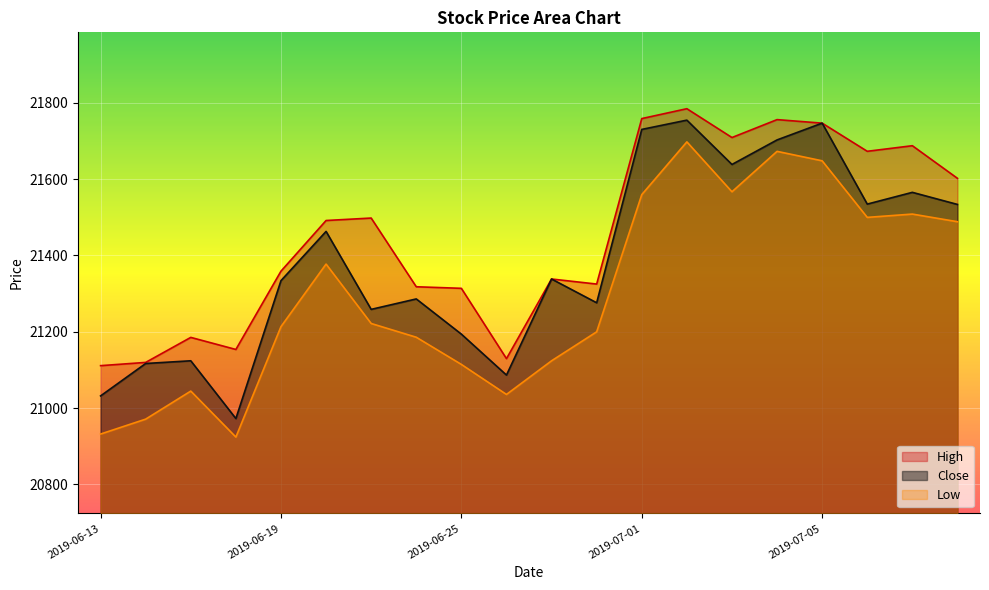

How many series are shown in this chart?

3